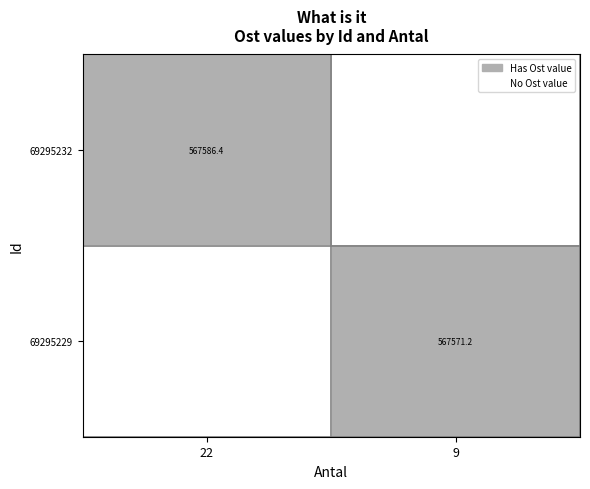

True or false: 69295229 has a value of 567571.2 at 9.

True